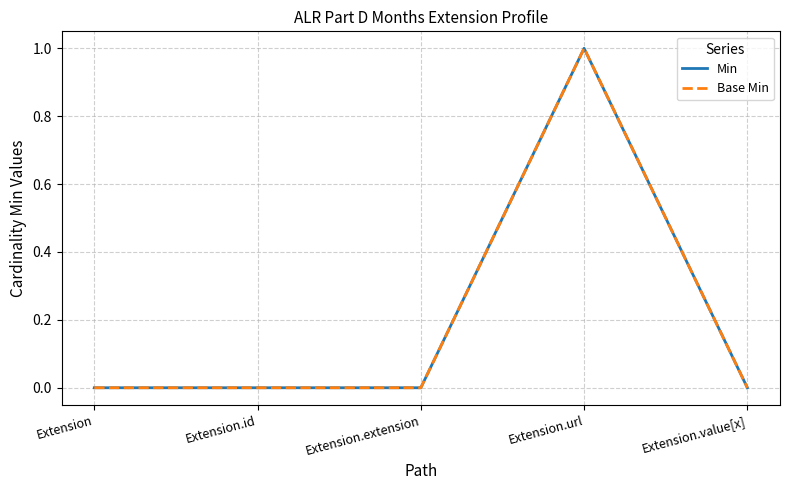

Does the chart display data point markers on the line(s)?

No